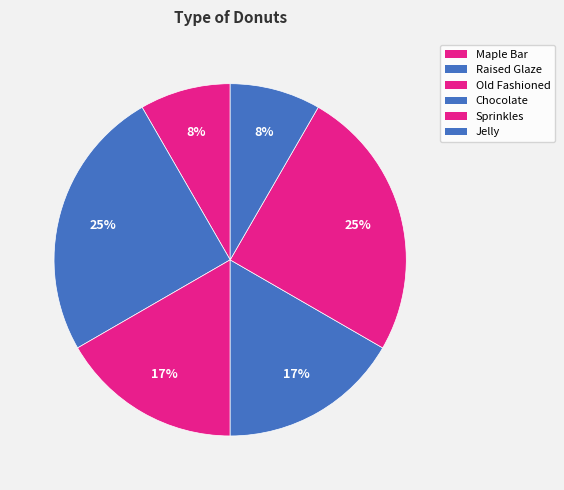

Does any single category account for the majority?

No